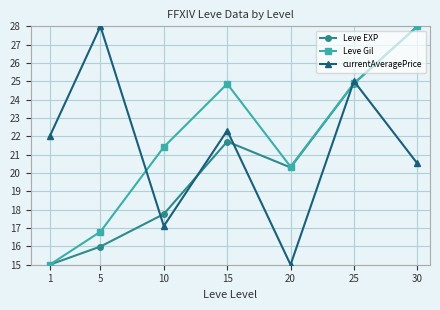

What is the sum of all currentAveragePrice values?

150.0